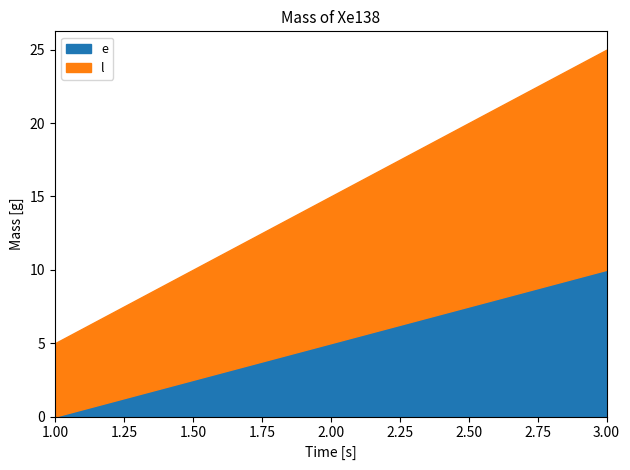

What are all the series names shown in the legend?

e, l